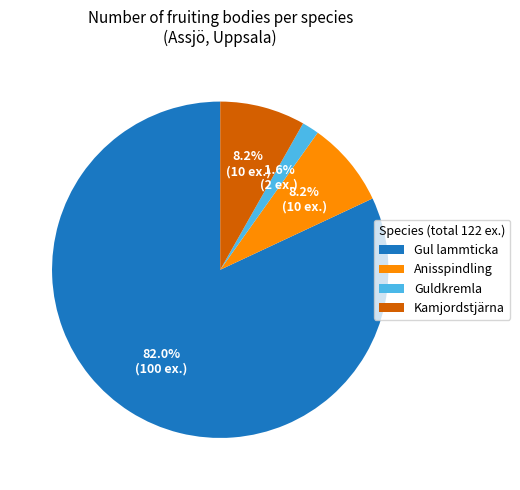

What percentage do Anisspindling and Gul lammticka together represent?

90.2%